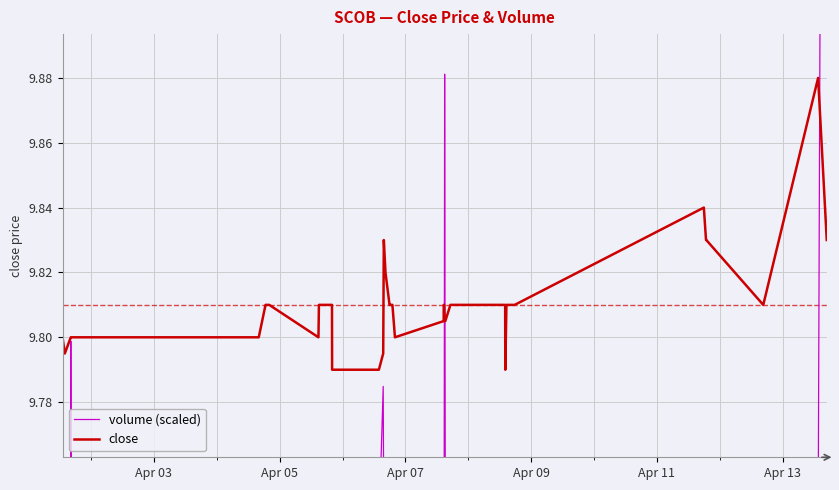

How many interior local peaks does the volume (scaled) series have?

12